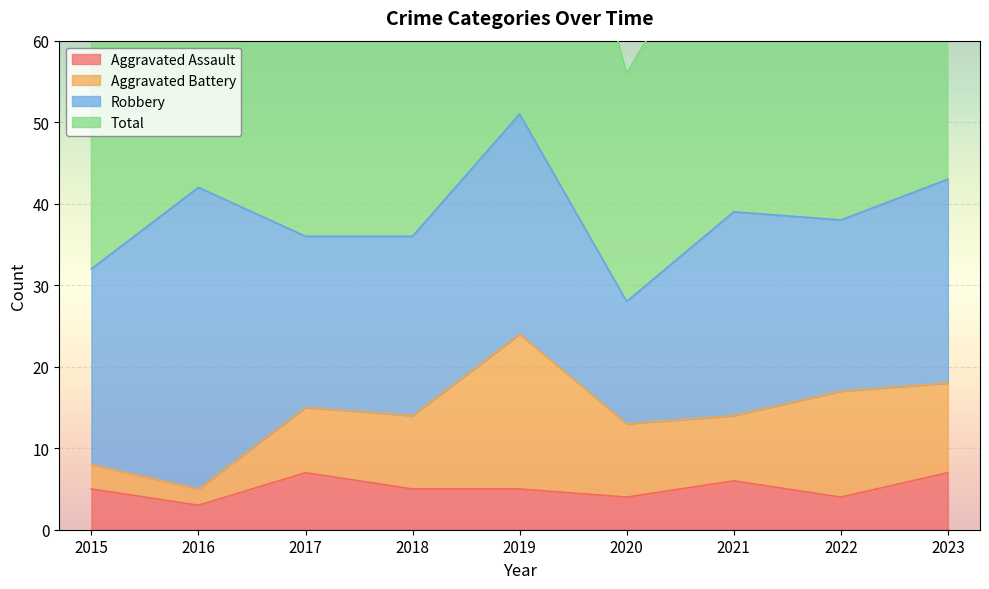

What is the average value of the Total series?

77